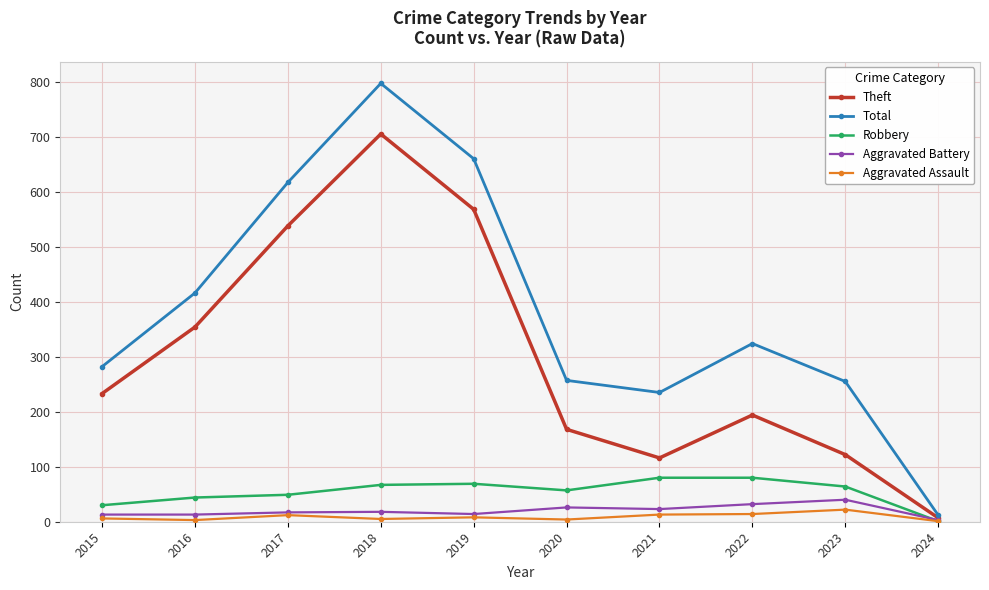

What are all the series names shown in the legend?

Theft, Total, Robbery, Aggravated Battery, Aggravated Assault